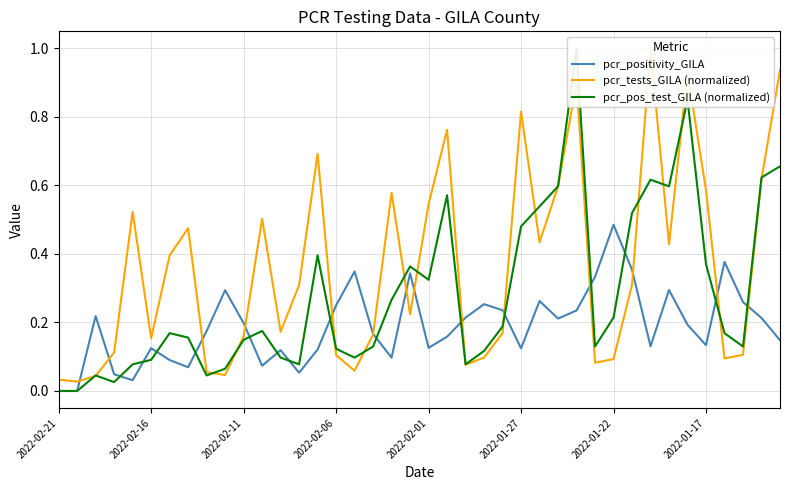

Is the value of pcr_tests_GILA (normalized) at 27 greater than the value of pcr_pos_test_GILA (normalized) at 2022-01-27?

Yes